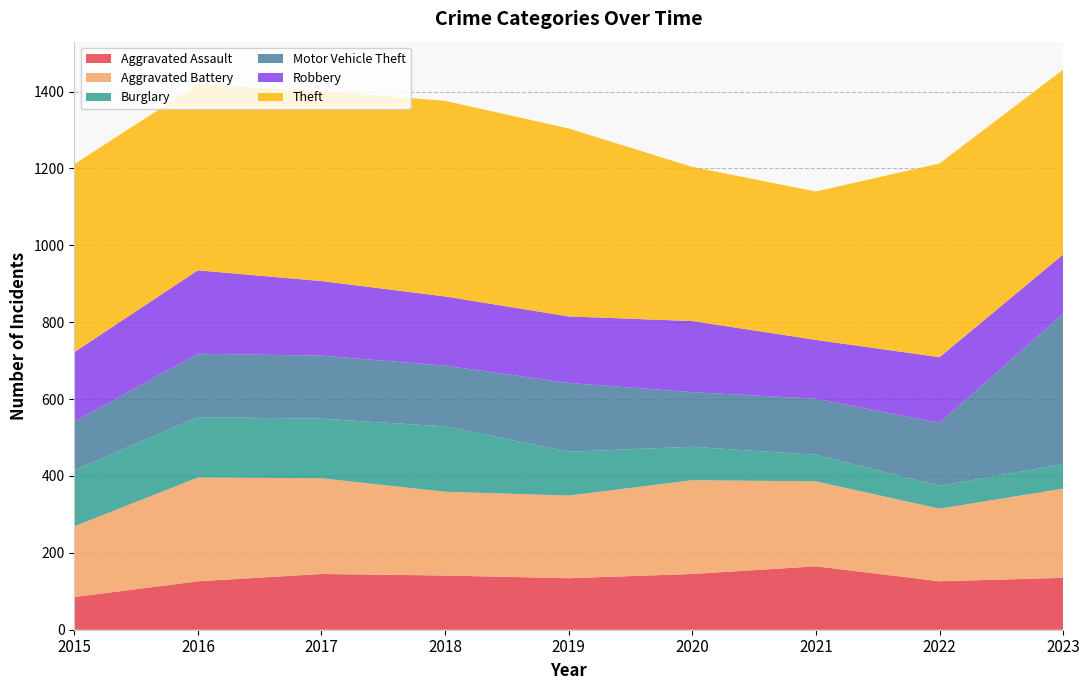

Reading right to left, transcribe all the data shown in this chart.

Aggravated Assault: 135	126	165	145	134	141	145	126	85
Aggravated Battery: 232	189	221	244	215	218	249	270	184
Burglary: 64	59	69	87	114	170	155	157	146
Motor Vehicle Theft: 391	164	146	142	179	158	164	165	126
Robbery: 154	171	153	185	173	180	194	217	181
Theft: 481	504	386	401	489	509	494	484	489